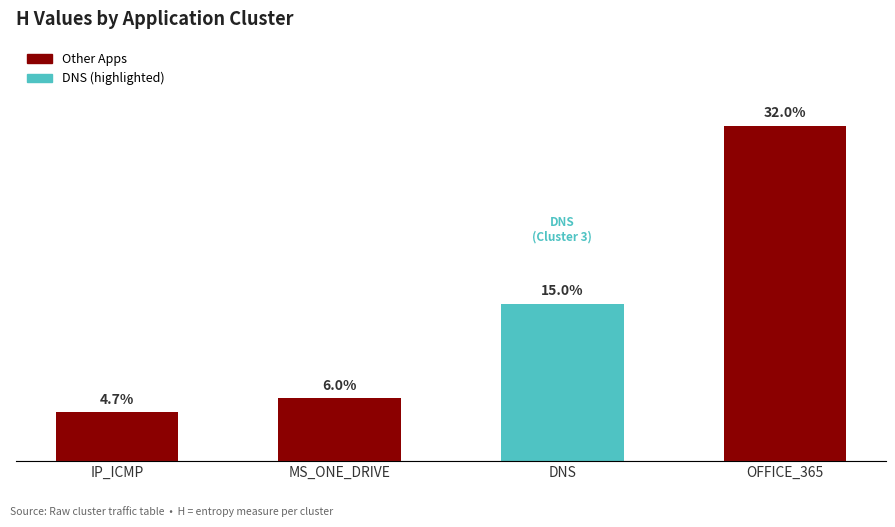

Does the chart contain any negative values?

No